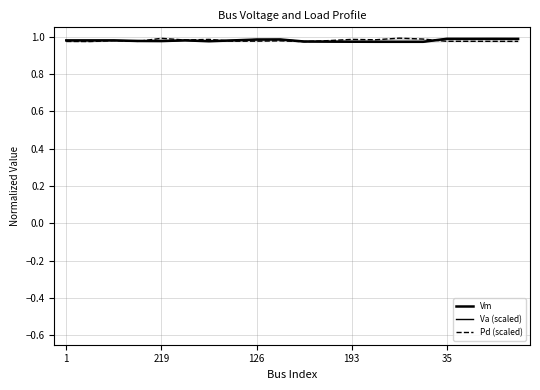

How many data points does each series have?

20